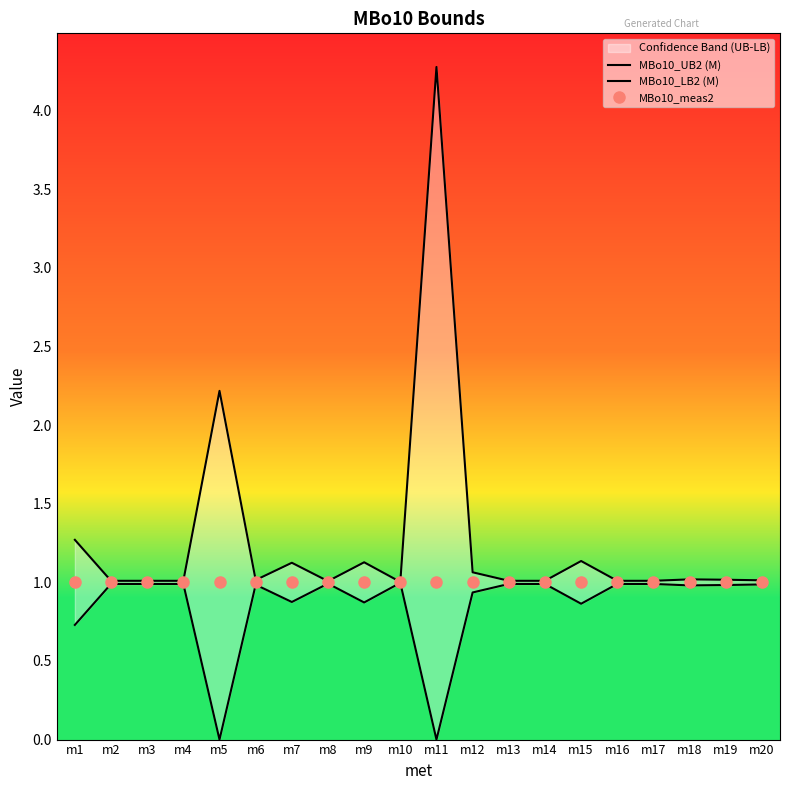

Which category has the lowest value in the MBo10_meas2 series?

m1